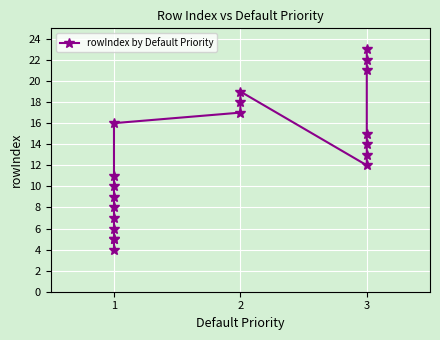

Rank the categories by value from lowest to highest.

0, 1, 2, 3, 4, 5, 6, 7, 8, 13, 14, 15, 16, 9, 10, 11, 12, 17, 18, 19